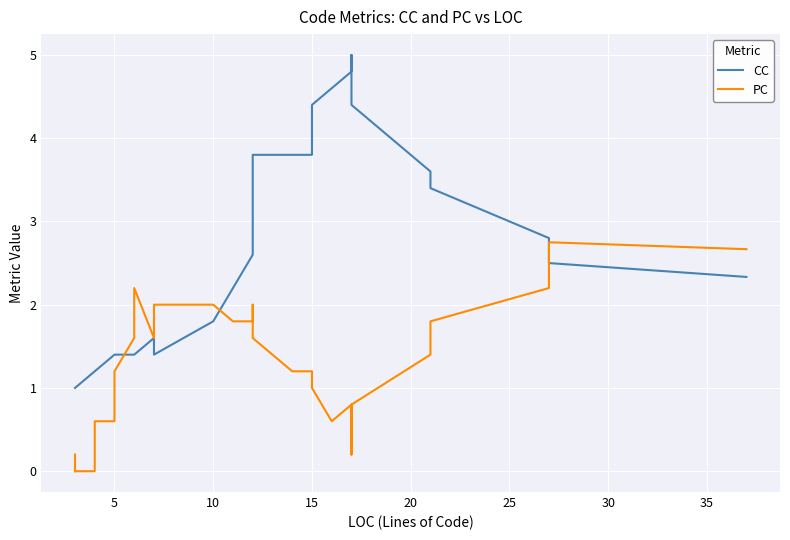

Reading left to right, extract all data points from this chart.

CC: 1.0	1.0	1.0	1.0	1.0	1.0	1.0	1.0	1.0	1.0	1.0	1.0	1.2	1.2	1.2	1.4	1.4	1.4	1.4	1.6	1.4	1.8	2.2	2.6	3.0	3.8	3.8	3.8	3.8	4.2	4.4	4.6	4.8	5.0	4.4	3.6	3.4	2.8	2.5	2.3
PC: 0.0	0.0	0.0	0.0	0.0	0.0	0.2	0.2	0.2	0.2	0.2	0.0	0.0	0.0	0.6	0.6	1.2	1.6	2.2	1.6	2.0	2.0	1.8	1.8	2.0	1.6	1.4	1.2	1.2	1.0	1.0	0.6	0.8	0.2	0.8	1.4	1.8	2.2	2.8	2.7